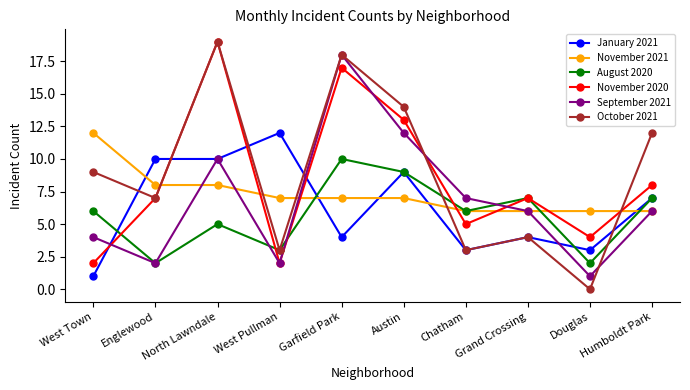

Which series has the largest total across all categories?

October 2021